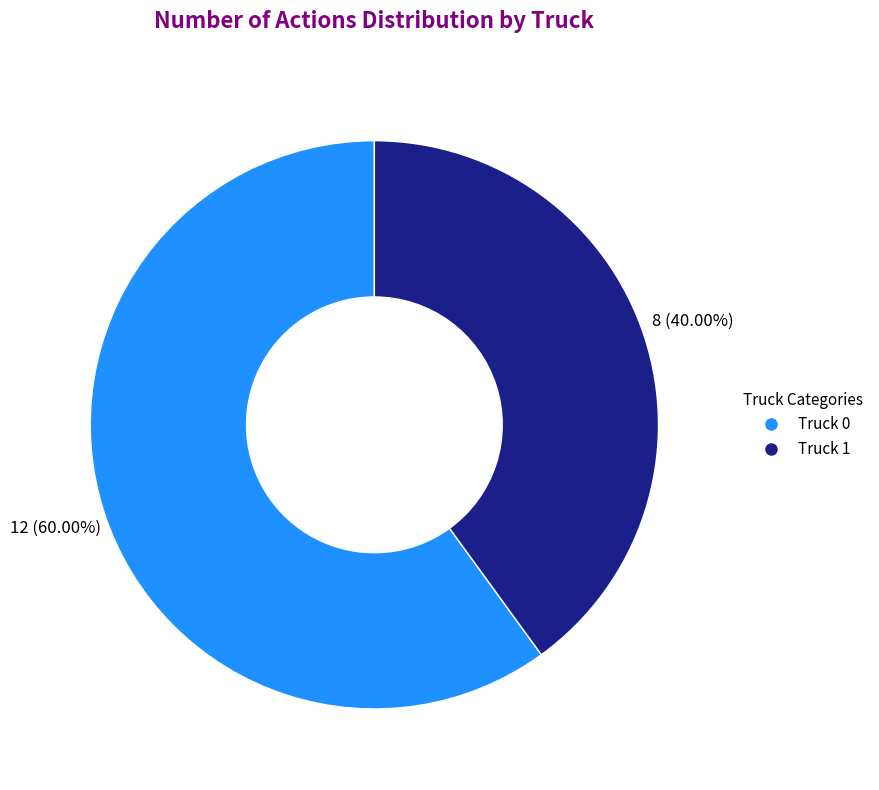

Which slice is the largest?

Truck 0